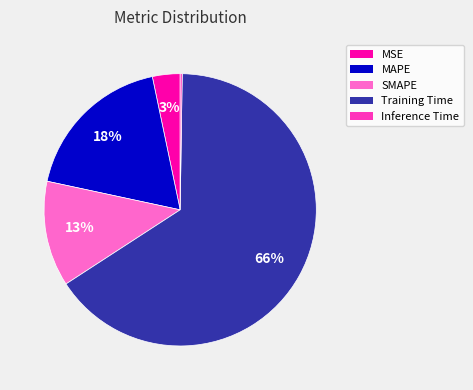

Is Training Time the majority of the pie?

Yes